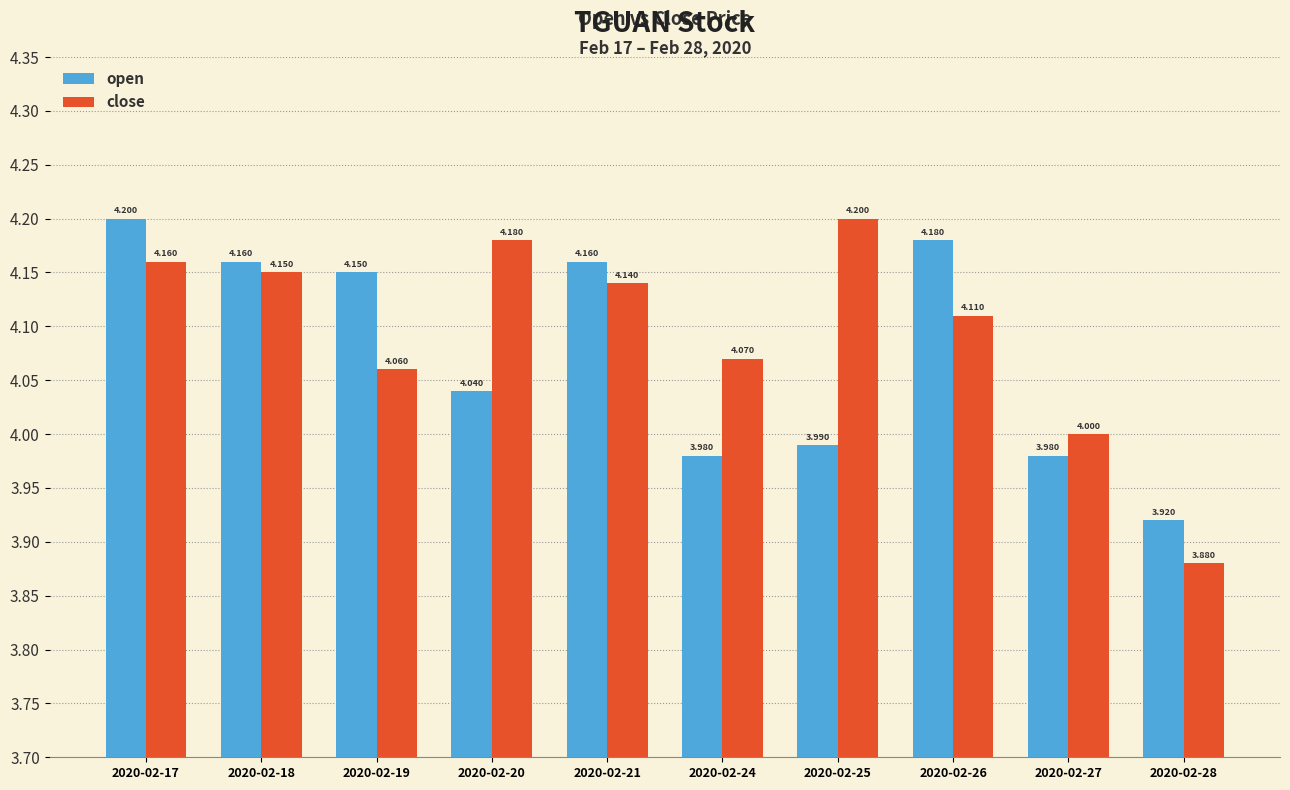

At which category is the sum across all series the highest?

2020-02-17